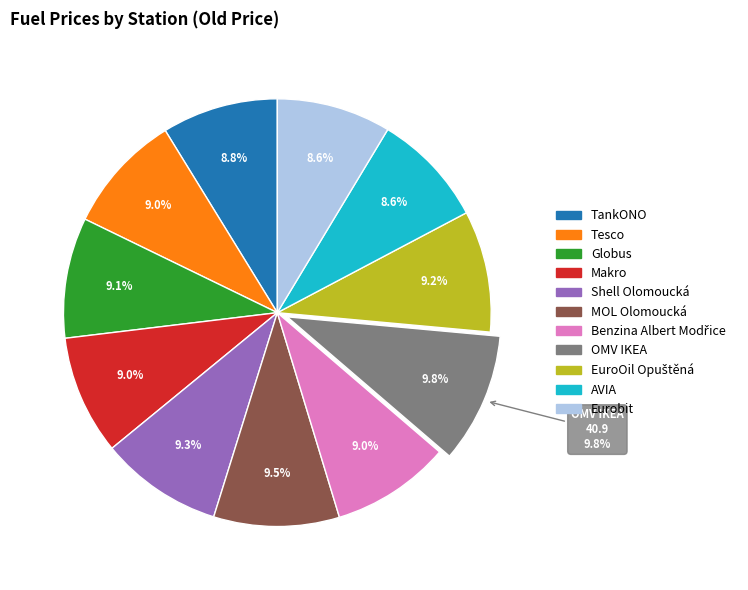

Is the sum of MOL Olomoucká and Eurobit greater than half?

No